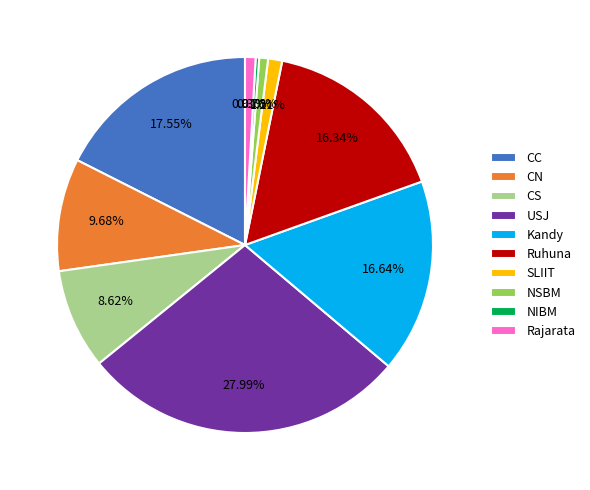

Between CN and Ruhuna, which is larger?

Ruhuna